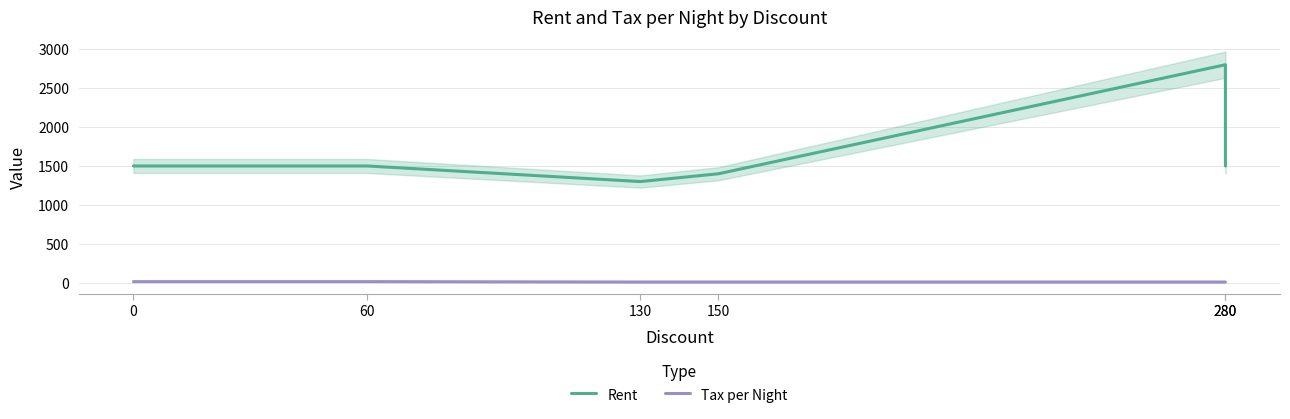

Reading right to left, list all the values displayed in this chart.

Rent: 1500	2800	1400	1300	1500	1500
Tax per Night: 10	10	10	10	15	15